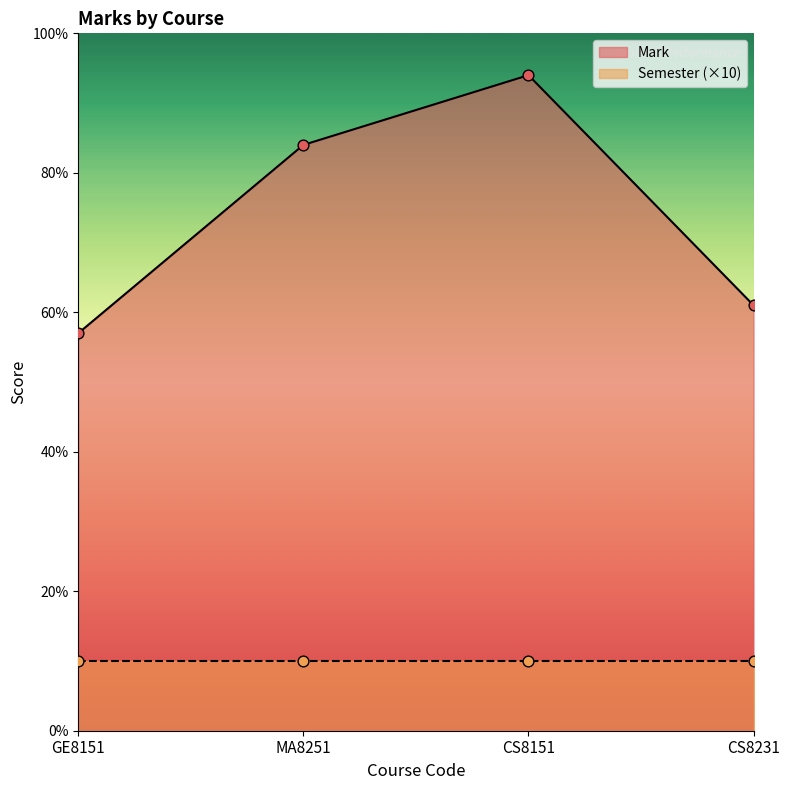

What is the change in value from CS8151 to CS8231?

-33